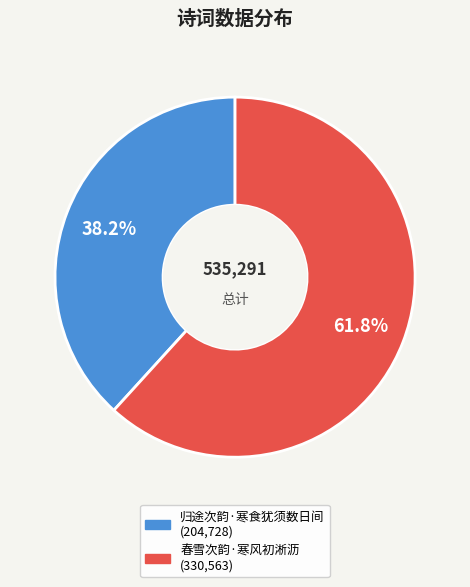

Is there a majority slice in this chart?

Yes